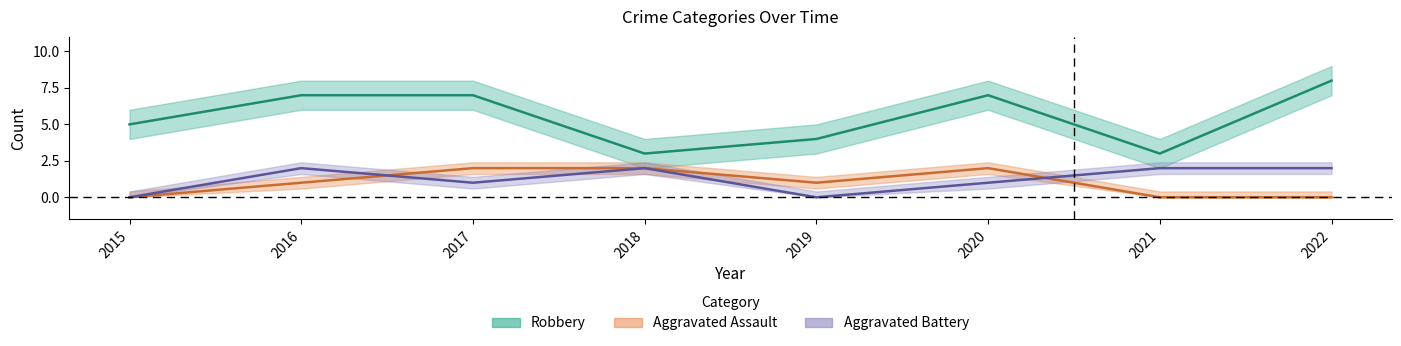

How many series are shown in this chart?

3